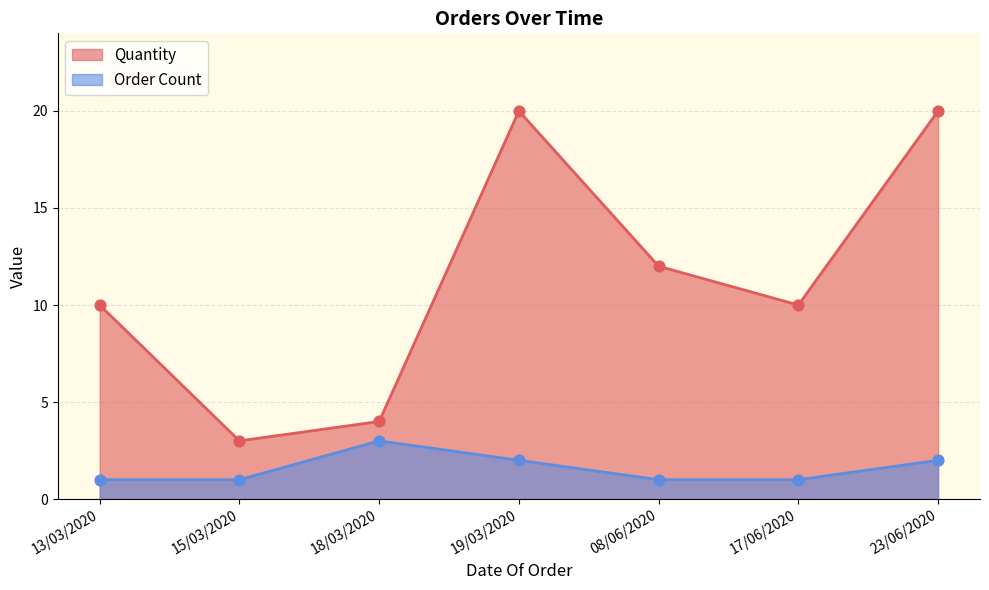

At how many categories does at least one series exceed 3?

6